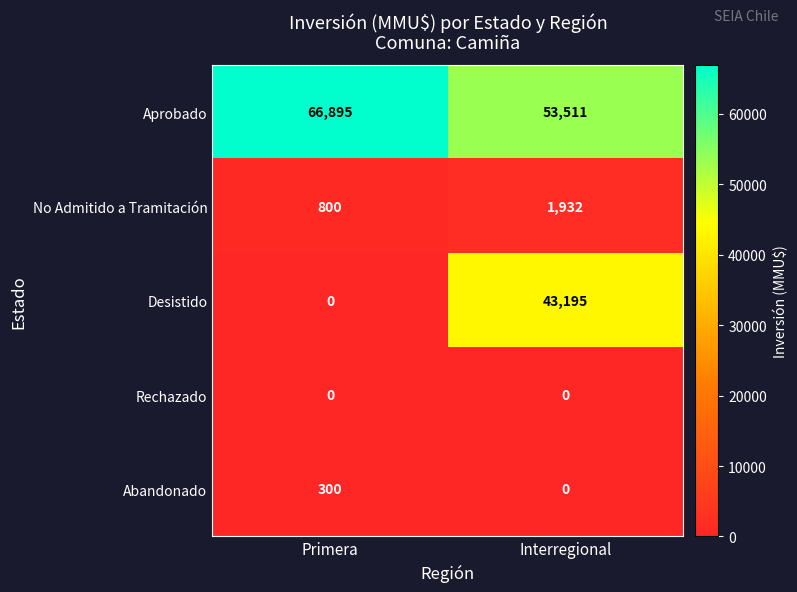

What is the sum of the Abandonado values at Interregional and Primera?

300